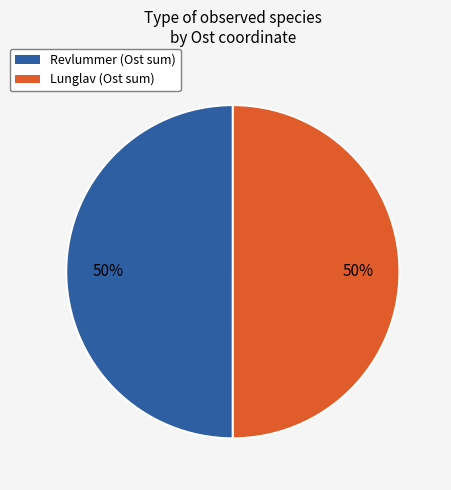

Is the sum of Lunglav (Ost sum) and Revlummer (Ost sum) greater than half?

Yes